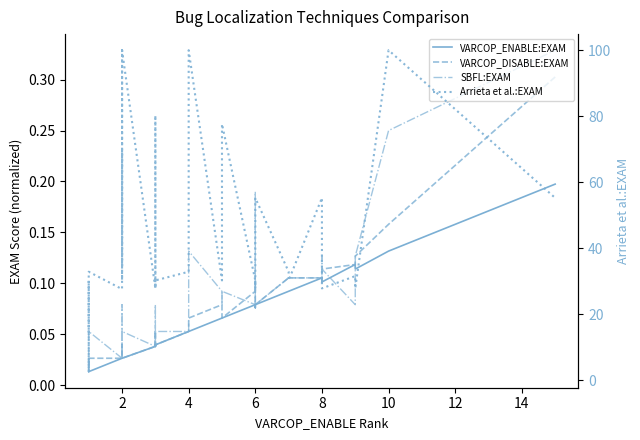

What are all the series names shown in the legend?

VARCOP_ENABLE:EXAM, VARCOP_DISABLE:EXAM, SBFL:EXAM, Arrieta et al.:EXAM